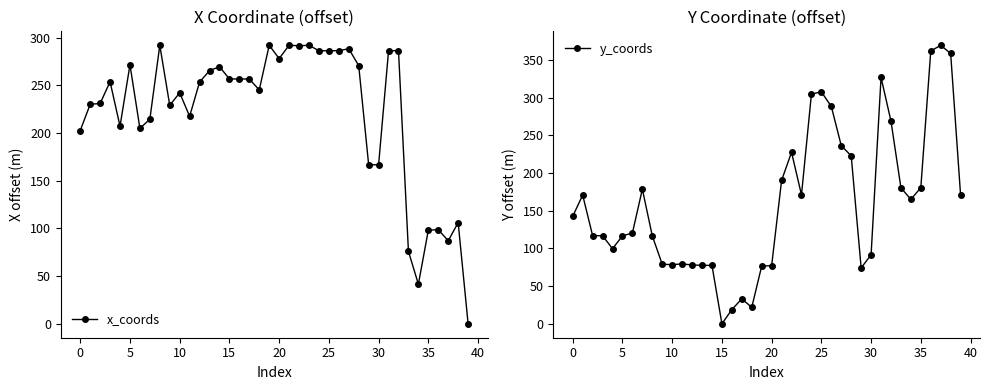

At how many categories does at least one series exceed 265?

19